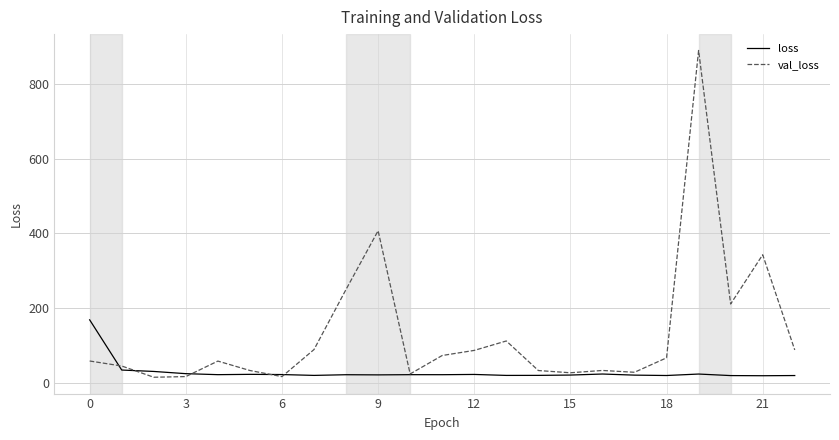

List the series in order of their peak value, highest first.

val_loss, loss